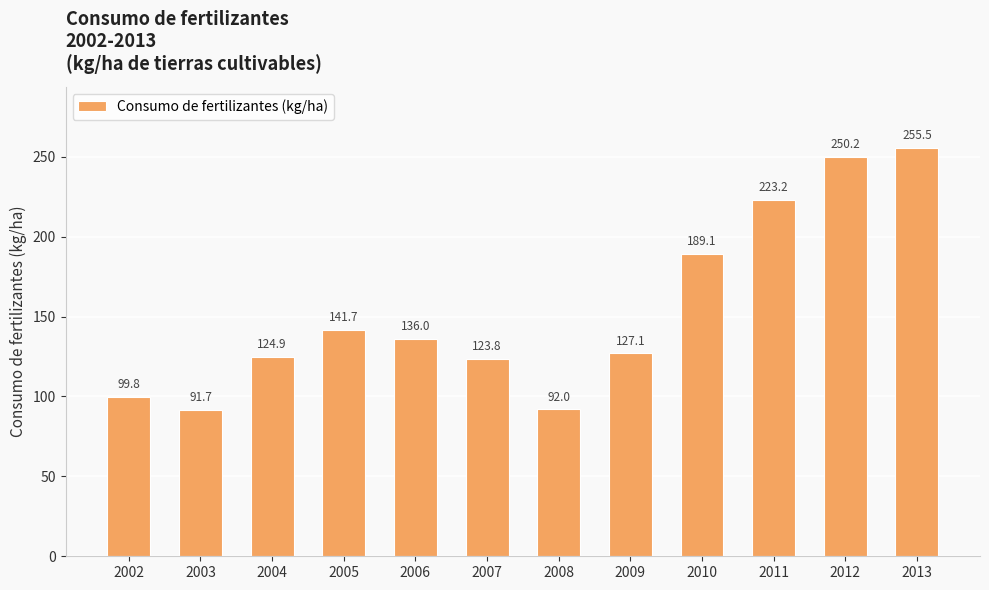

The chart shows a value of 127.1 at 2009. True or false?

True